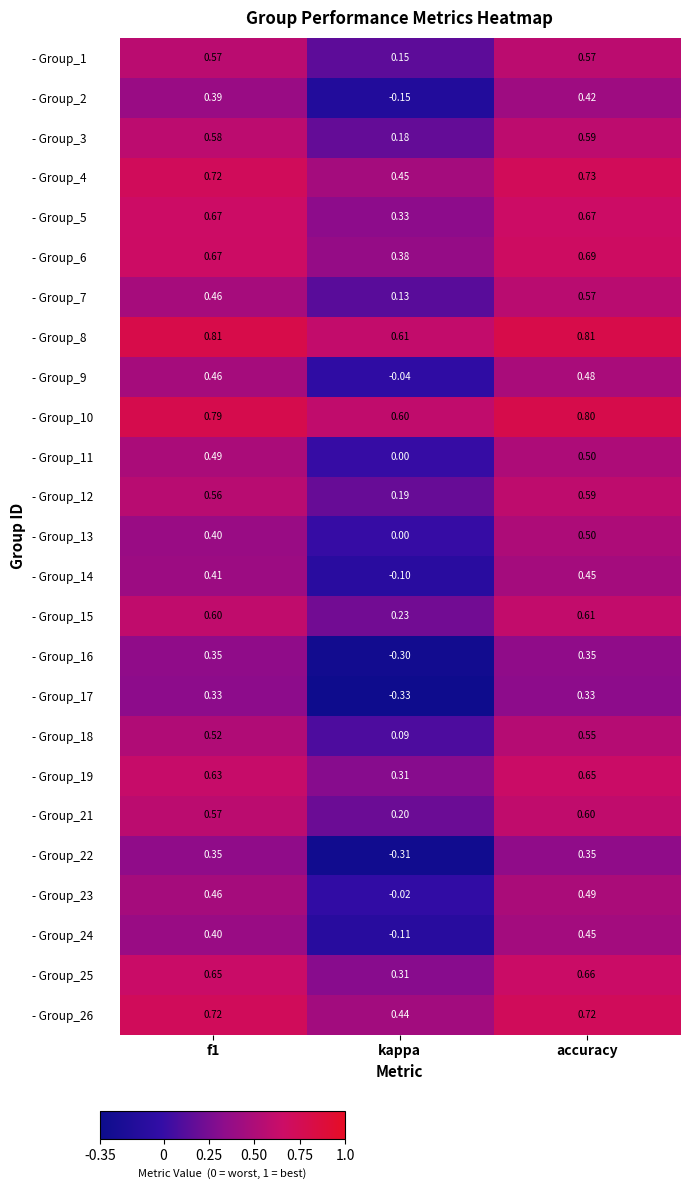

Which category has the highest value in the - Group_6 series?

accuracy